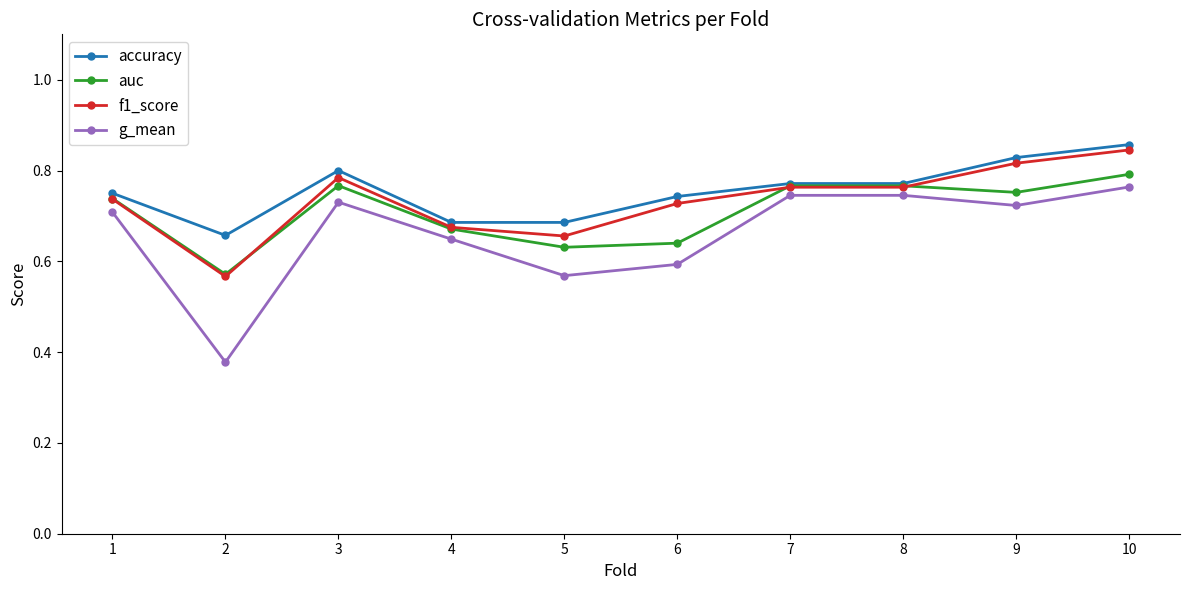

At which category does accuracy reach its first local peak?

3